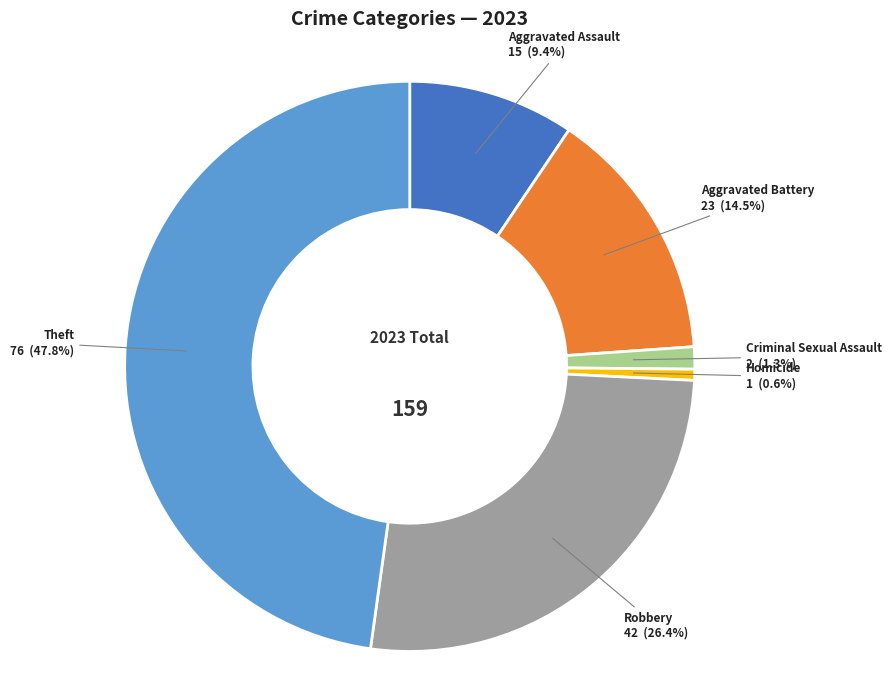

What is the ratio of the value at Aggravated Battery to the value at Aggravated Assault?

1.5